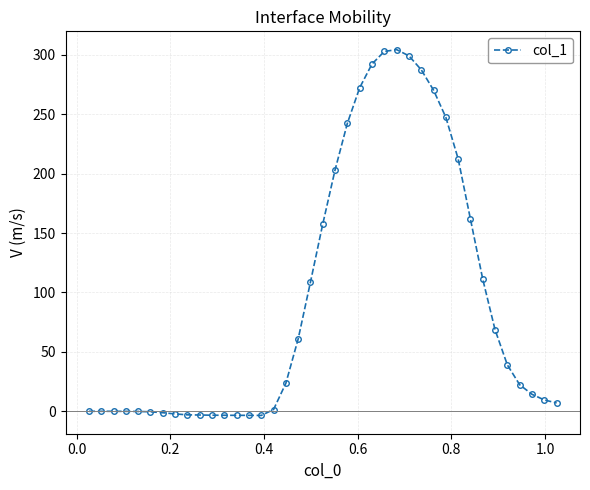

What is the smallest value displayed?

-3.6